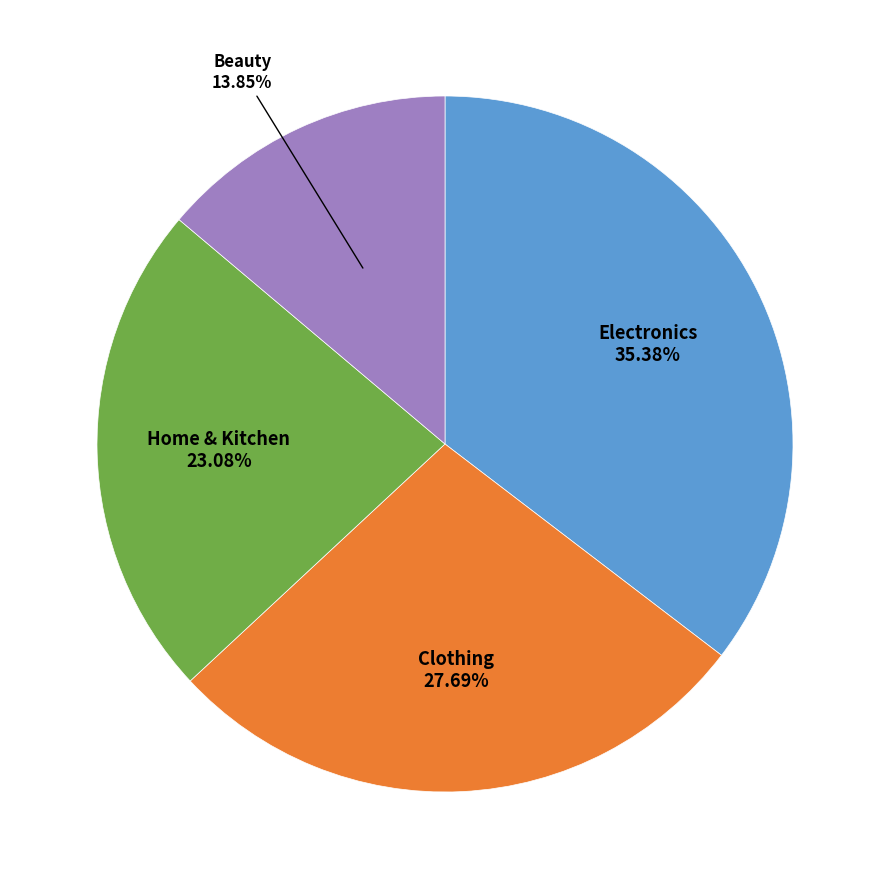

Is there a majority slice in this chart?

No